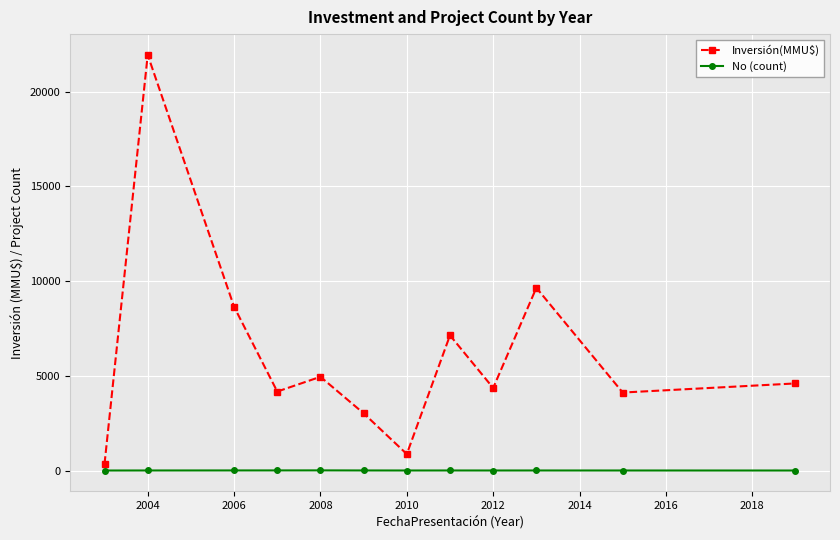

Rank the series by their average value, from highest to lowest.

Inversión(MMU$), No (count)